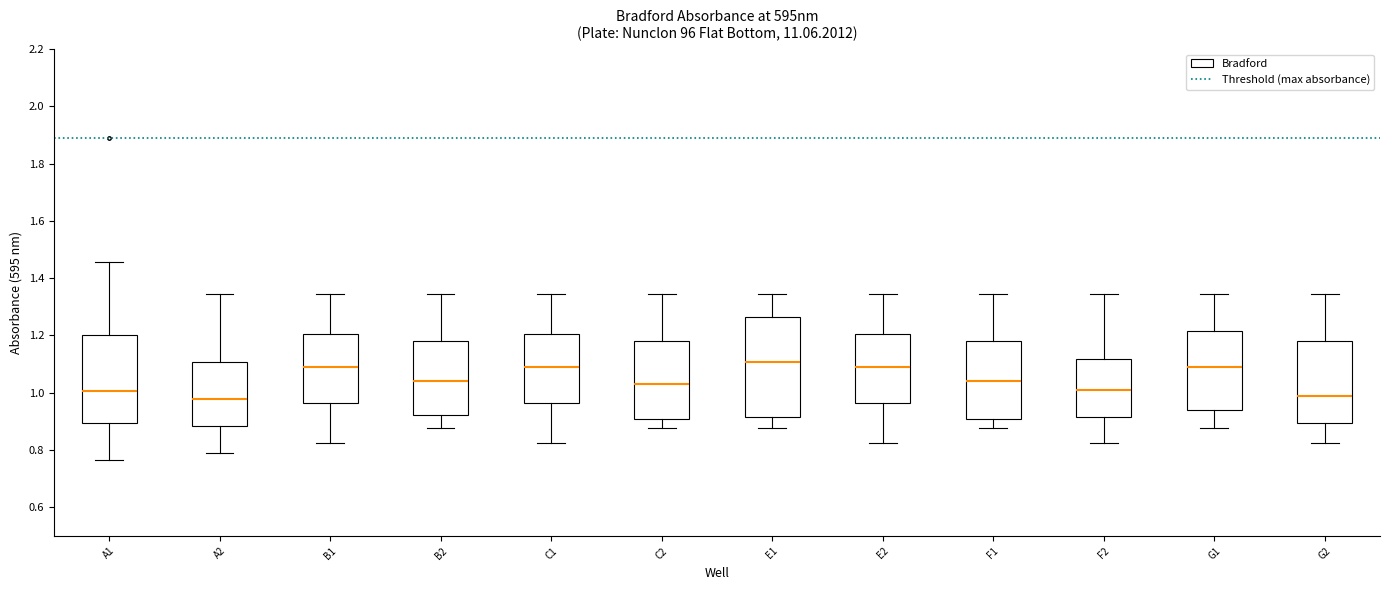

Comparing the boxes themselves (not the whiskers), which one is the tallest?

E1